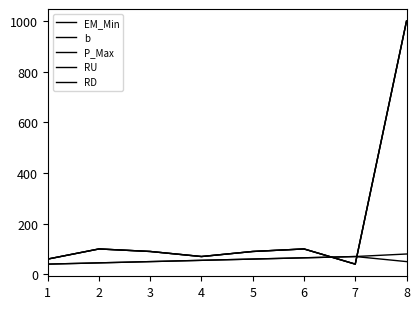

Does the chart have visible grid lines?

No